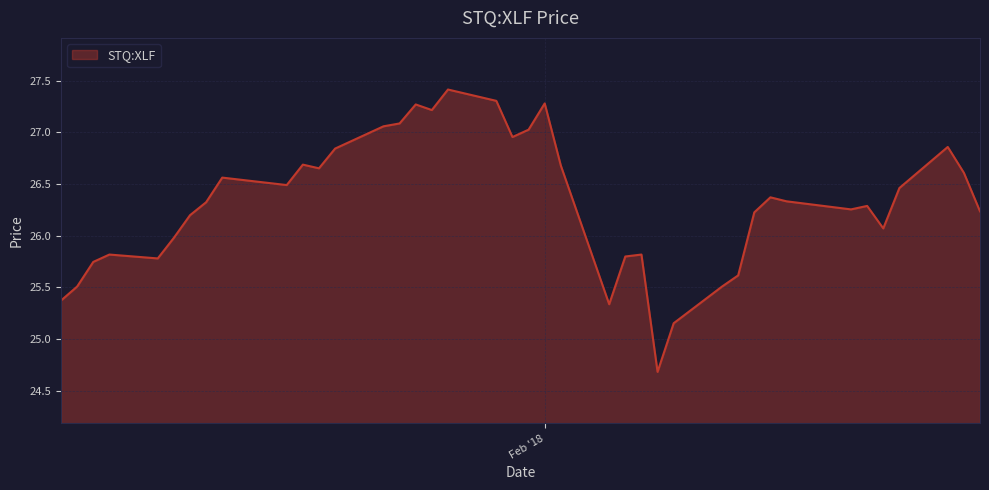

What is the difference between the maximum and minimum values?

2.7